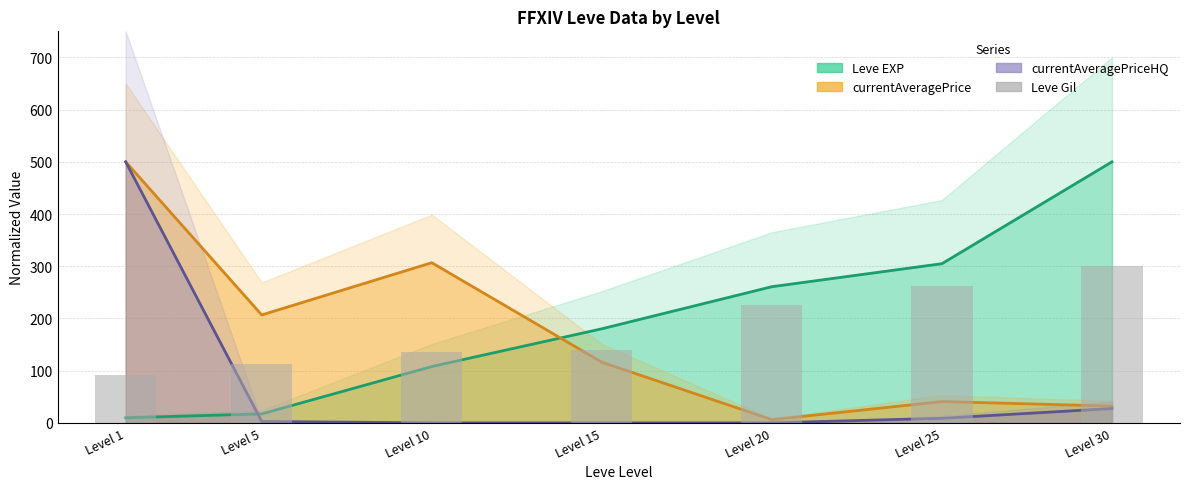

List the labels in order of currentAveragePrice (line) value, largest first.

Level 1, Level 10, Level 5, Level 15, Level 25, Level 30, Level 20